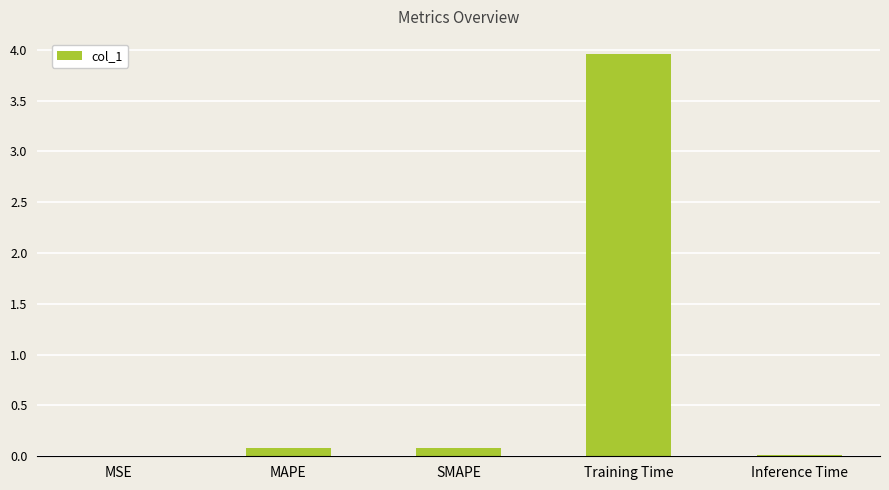

What is the sum of all values?

4.1